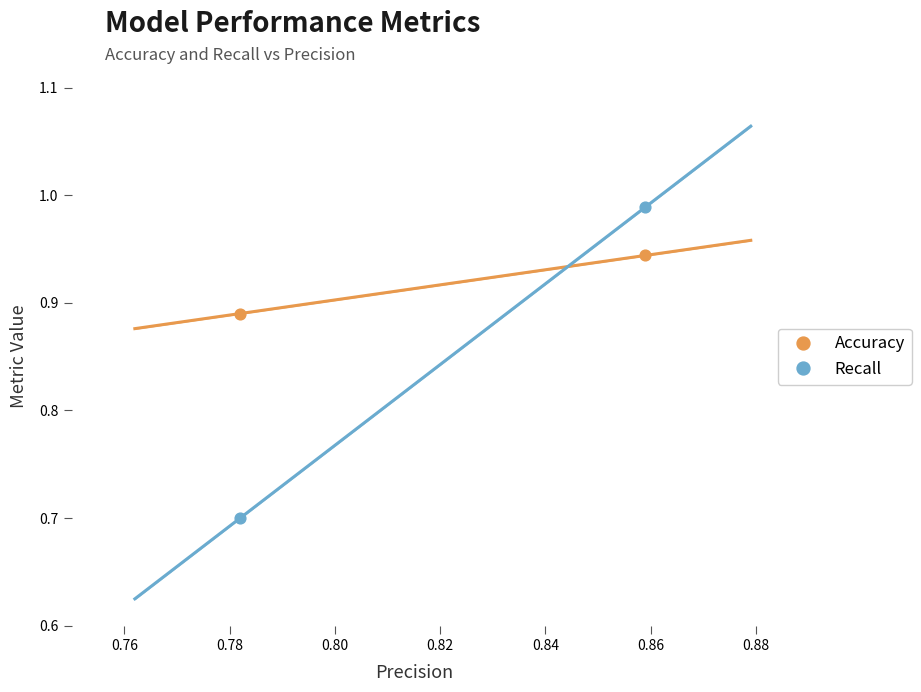

Across all series, what Y value is closest to 0?

0.7